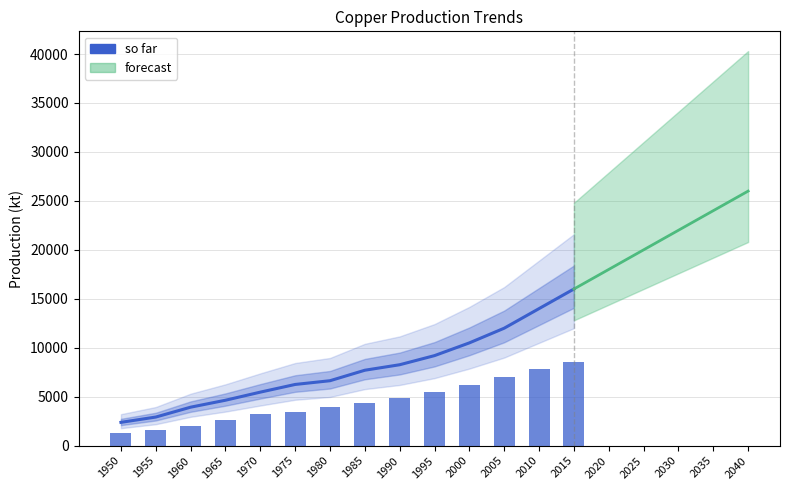

What is the sum of all values?

109925.2